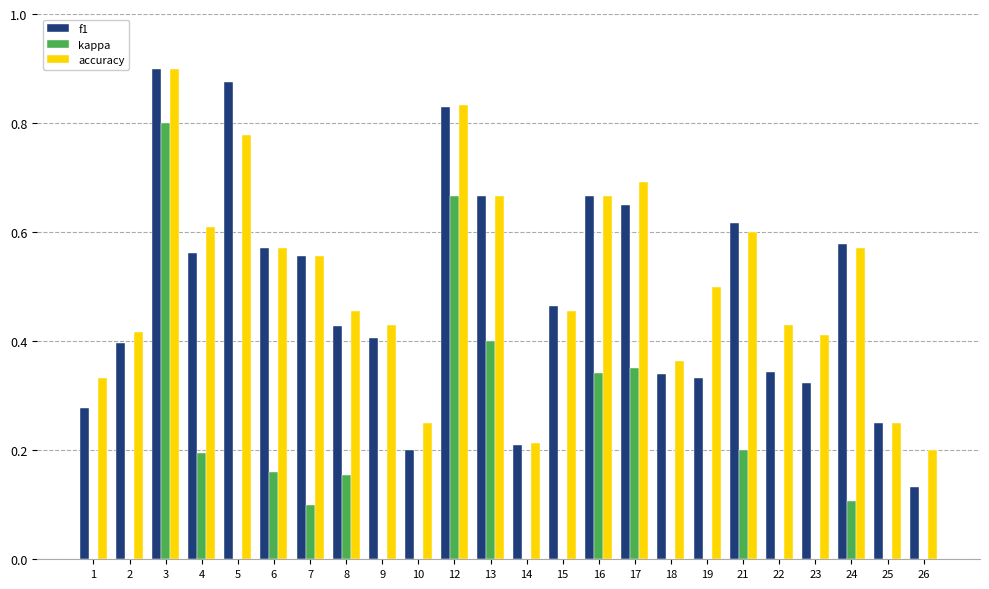

At which label does accuracy reach its minimum?

26